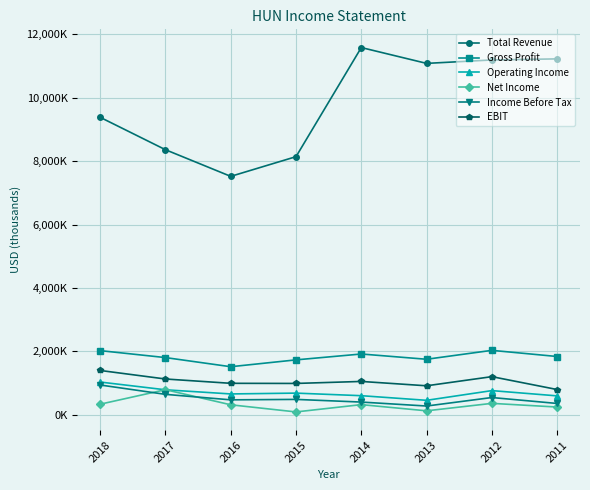

Which has a higher value, 2017 or 2014?

2014